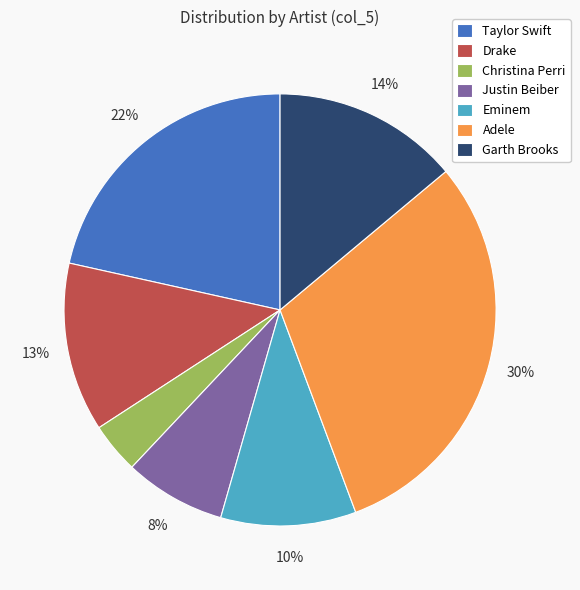

How many segments does this pie chart have?

7